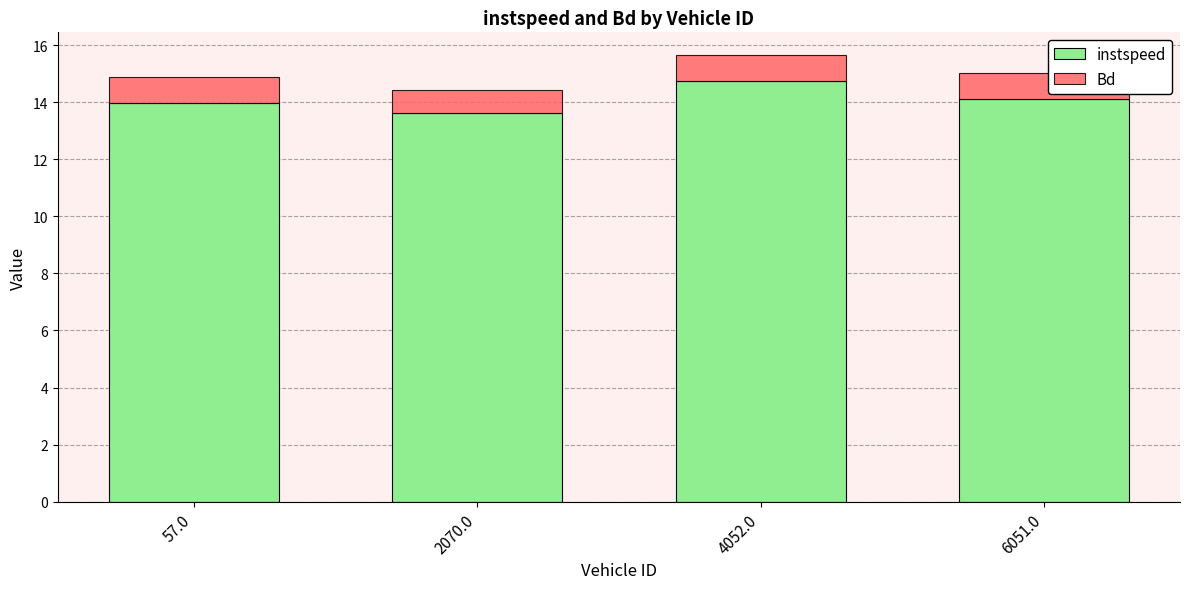

Is it true that instspeed equals 18.5 at 6051.0?

False